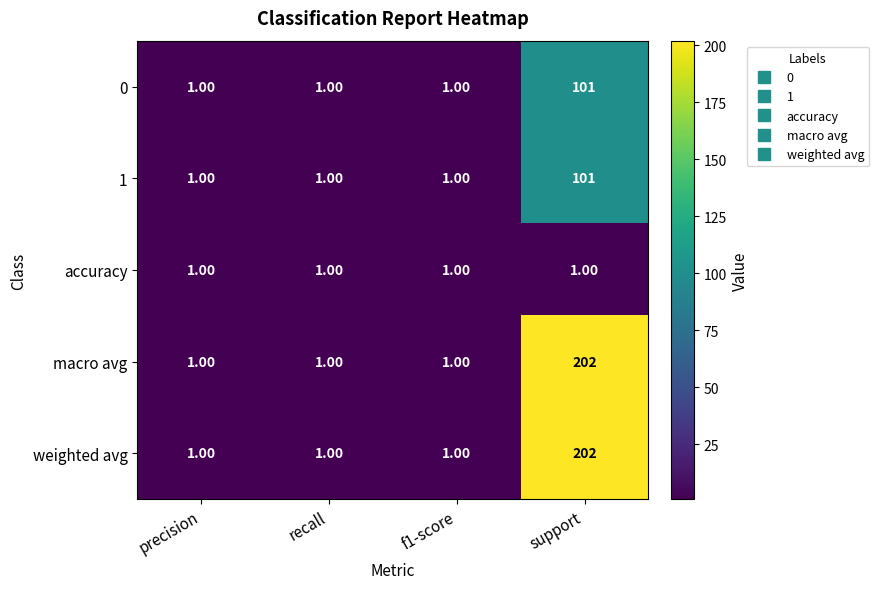

What is the average value of the macro avg series?

51